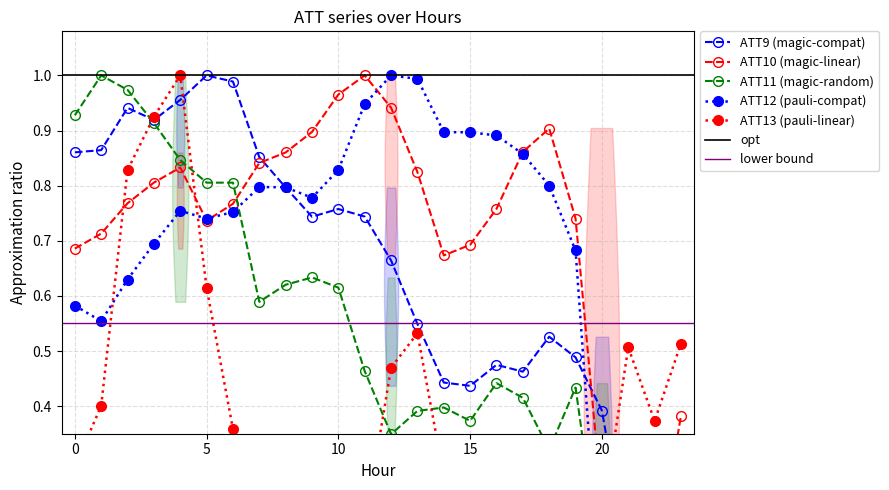

At how many categories does at least one series exceed 0?

24